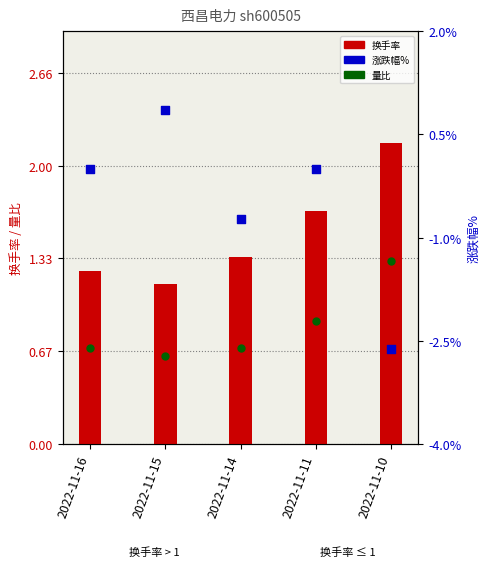

What are all the series names shown in the legend?

量比, 换手率, 涨跌幅%